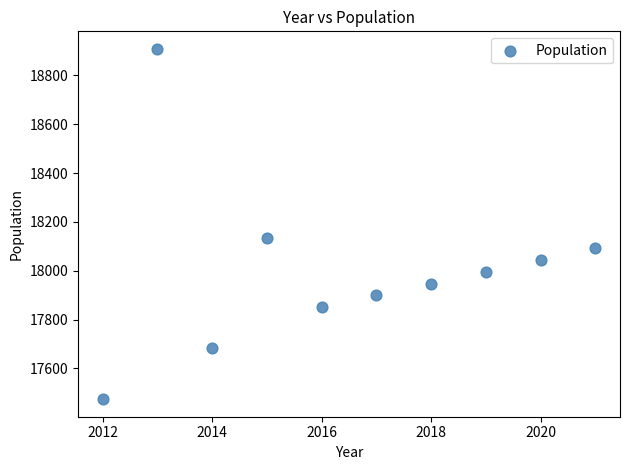

What is the range of Y values (max minus min)?

1435